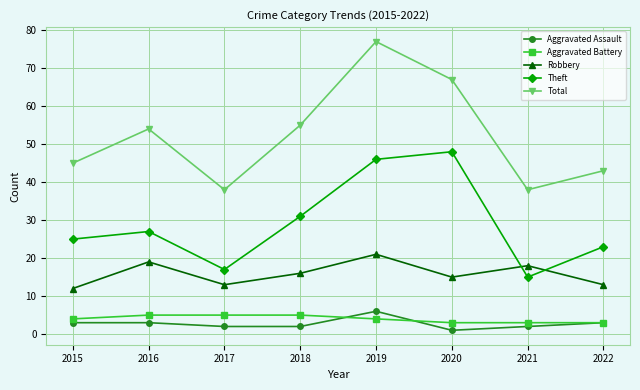

True or false: Total has a value of 58 at 2021.

False